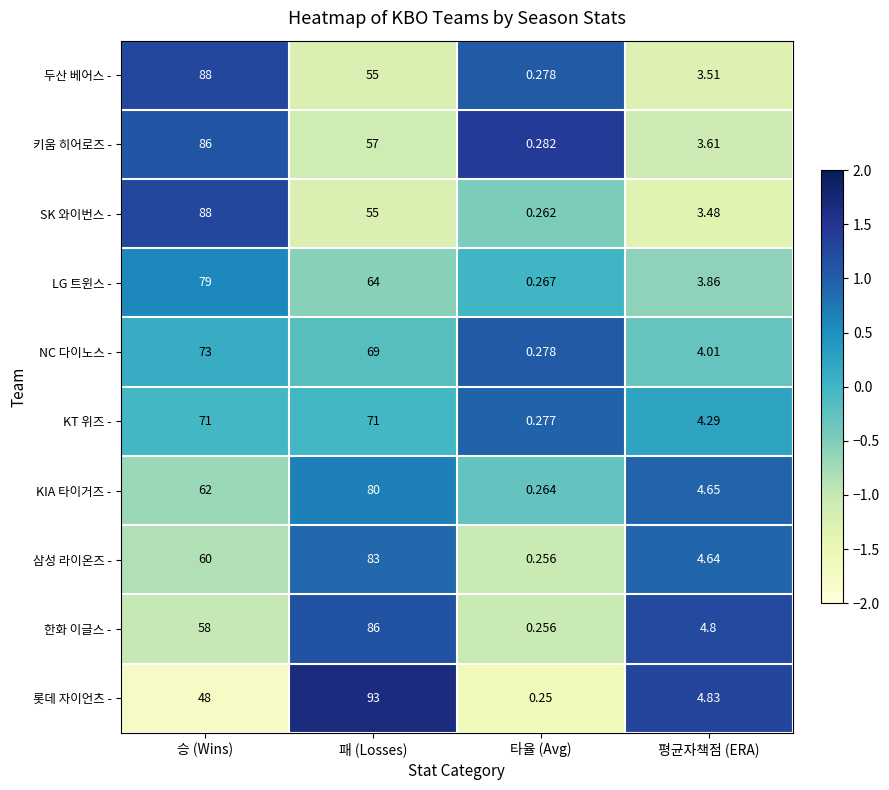

At which label does 두산 베어스 - first exceed 55?

승 (Wins)